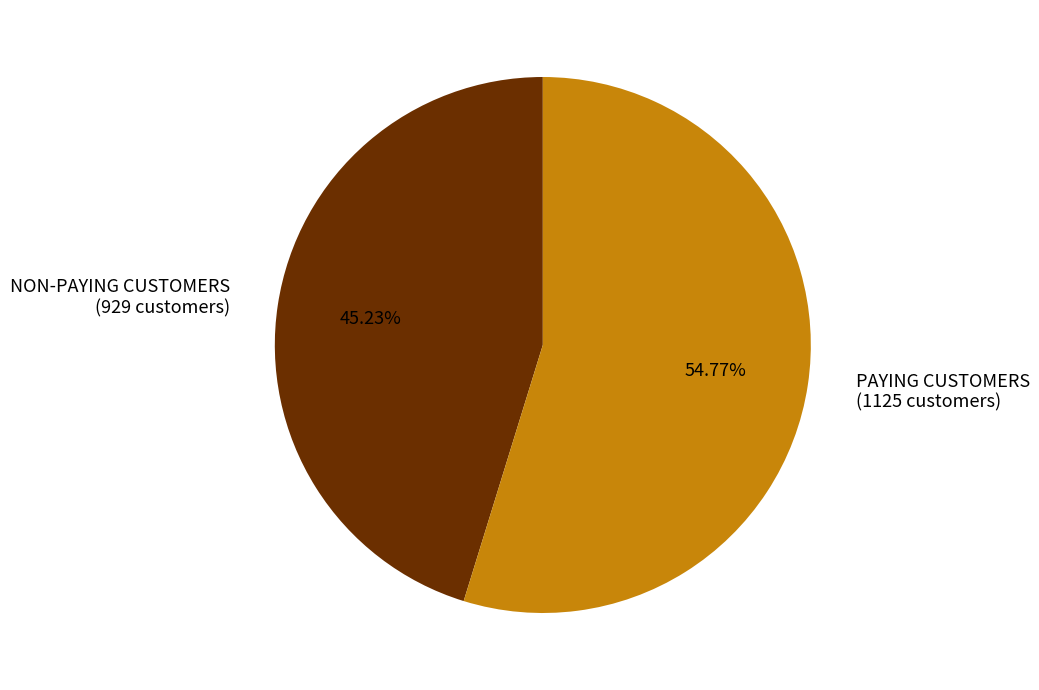

Is the sum of PAYING CUSTOMERS (1125 customers) and NON-PAYING CUSTOMERS (929 customers) greater than half?

Yes